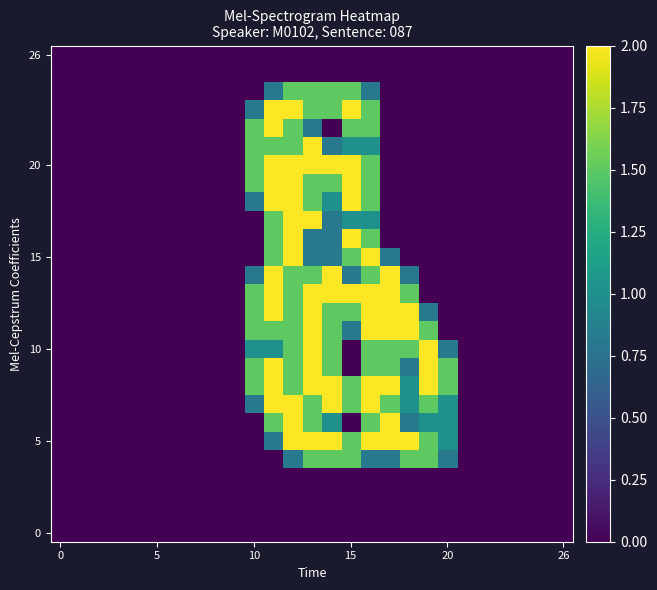

Count the number of data series in this chart.

27